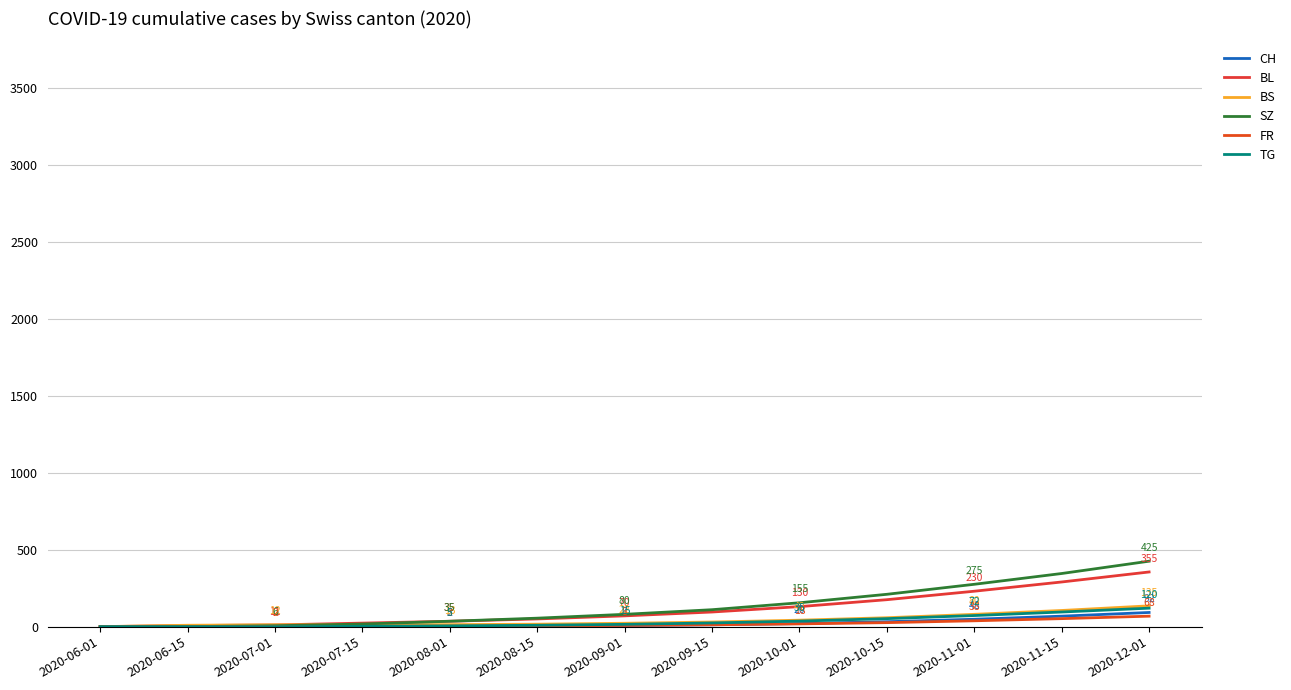

Is this an area chart (filled region under the line)?

No